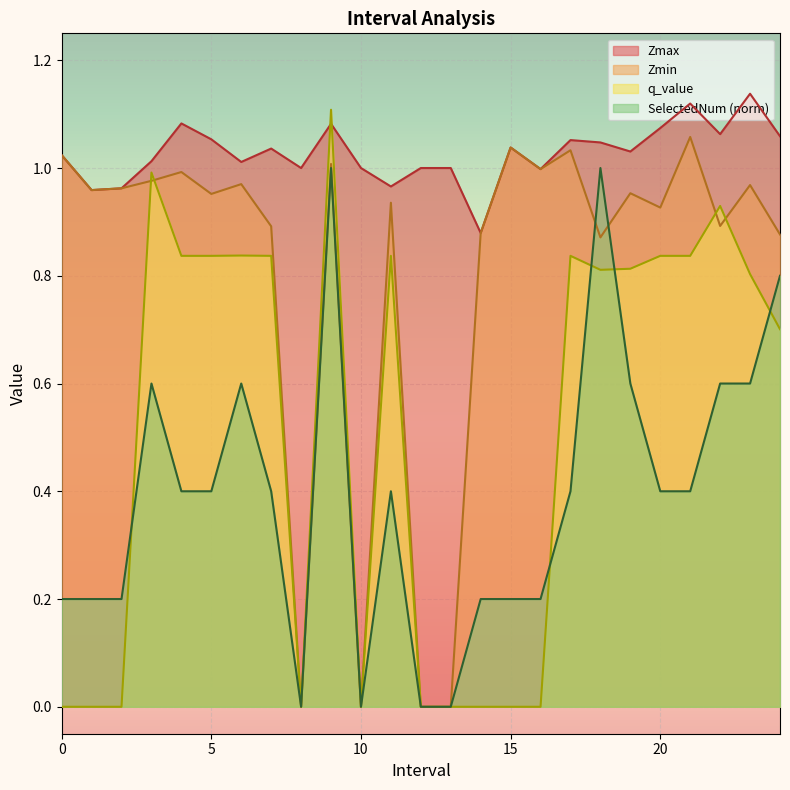

Which has a higher value, 23.0 or 18.0?

23.0